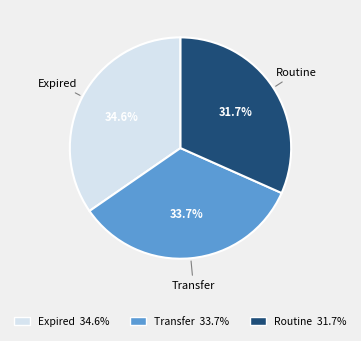

Does any single category account for the majority?

No